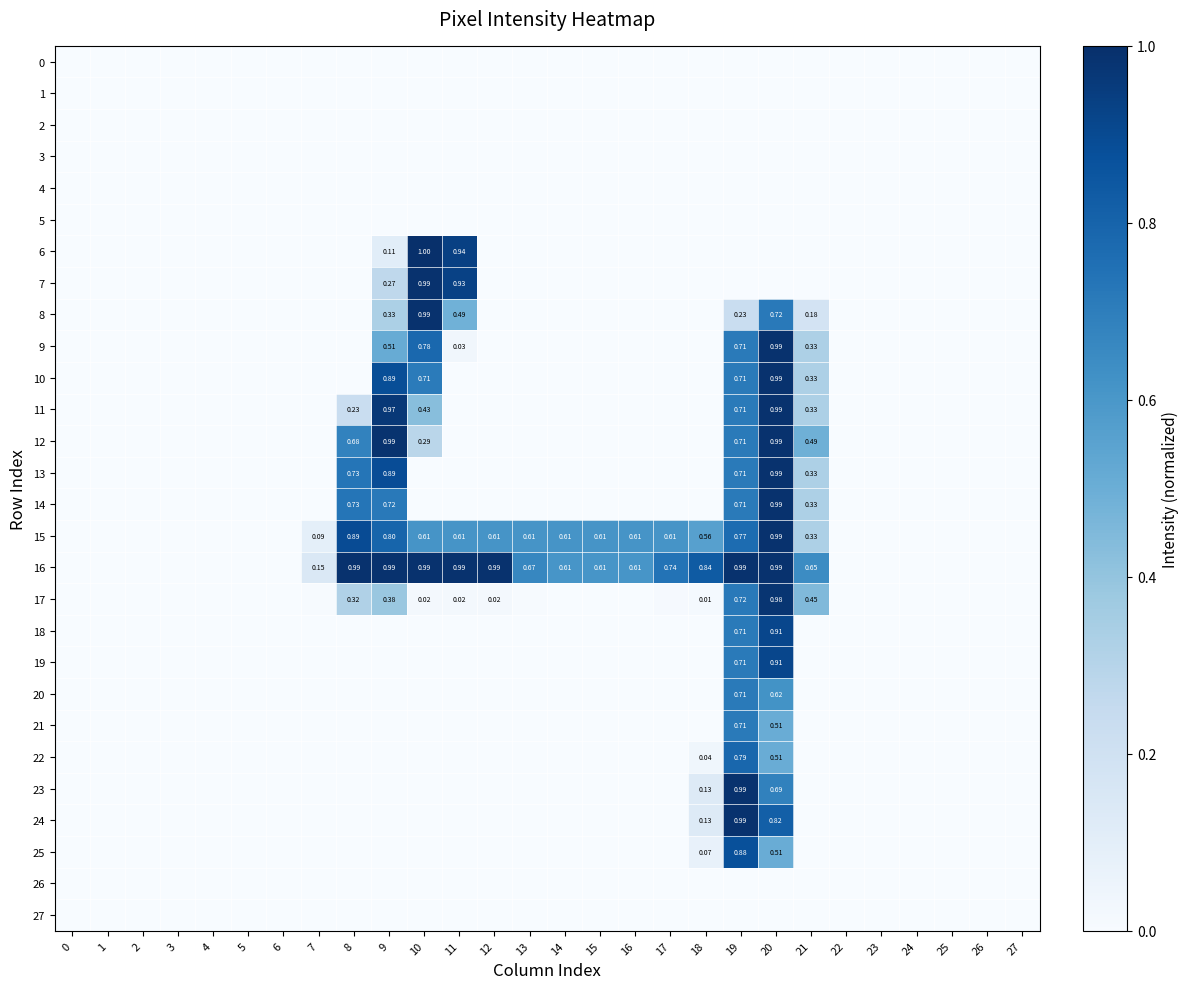

At 26, list the series in order from smallest to largest.

0, 1, 2, 3, 4, 5, 6, 7, 8, 9, 10, 11, 12, 13, 14, 15, 16, 17, 18, 19, 20, 21, 22, 23, 24, 25, 26, 27